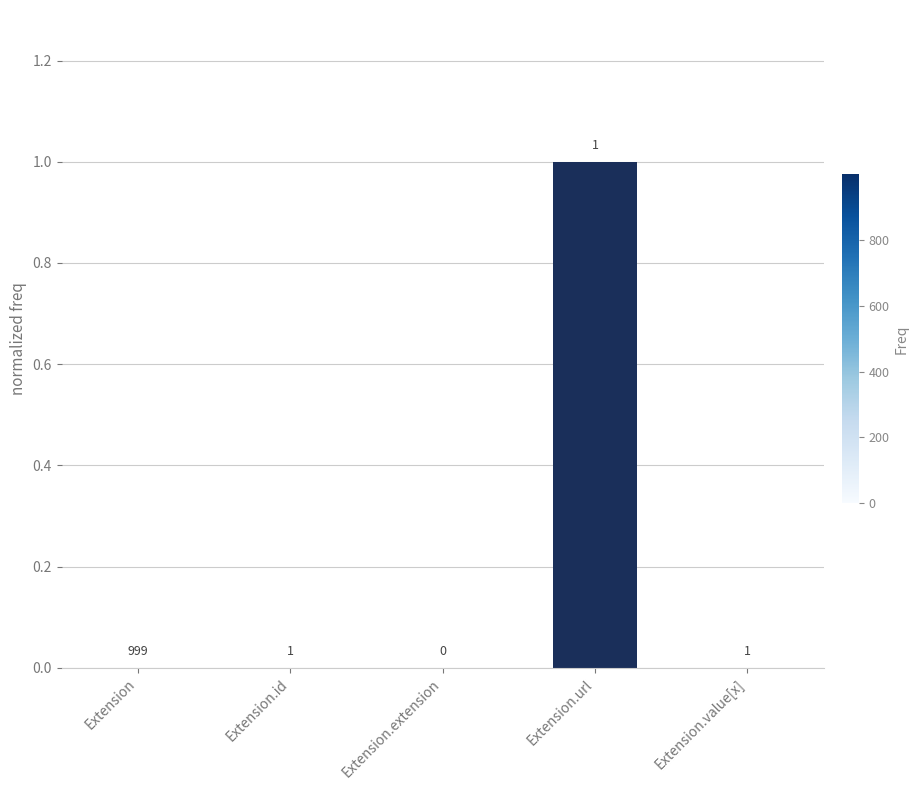

What is the change in value from Extension.extension to Extension.url?

+1